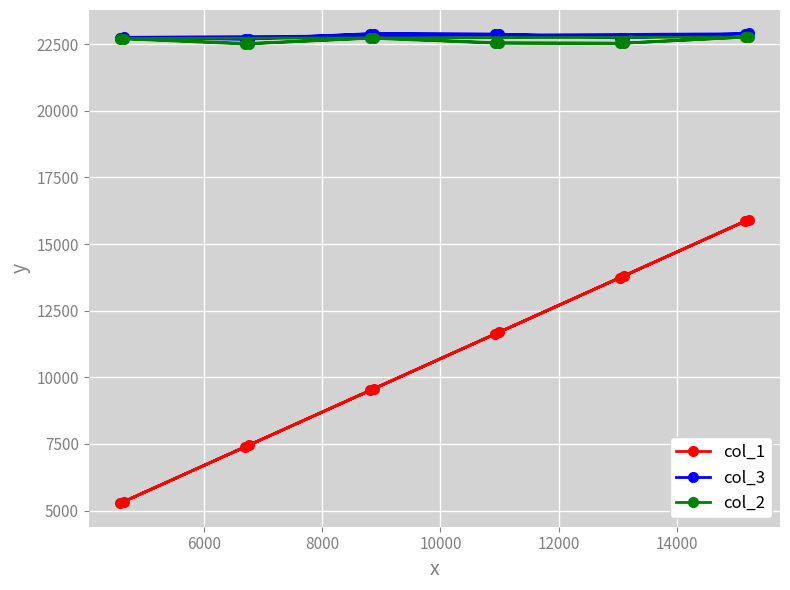

Reading left to right, transcribe all the data shown in this chart.

col_1: 5275	7389	9507	11620	13738	15855	5339	7452	9570	11683	13801	15918
col_3: 22751	22685	22885	22872	22736	22891	22758	22701	22900	22876	22746	22902
col_2: 22709	22508	22727	22543	22530	22767	22713	22526	22738	22549	22540	22777